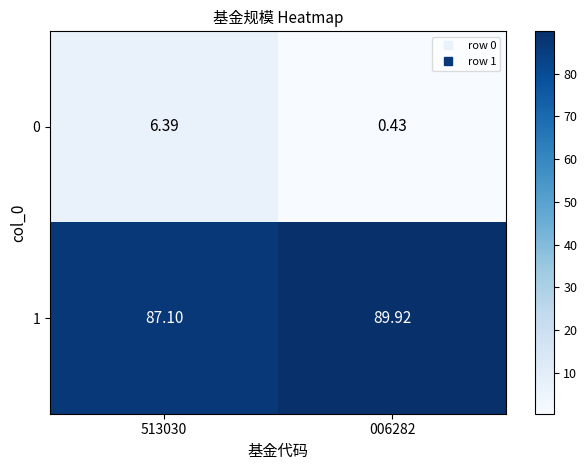

Is the value of 1 at 513030 greater than the value of 0 at 006282?

Yes